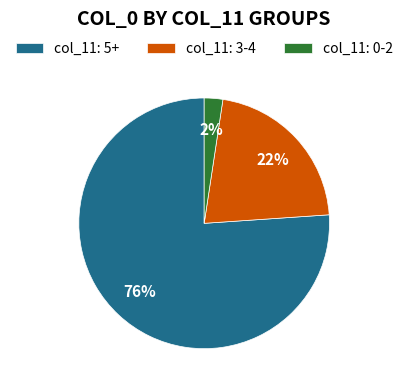

Between col_11: 5+ and col_11: 3-4, which is larger?

col_11: 5+